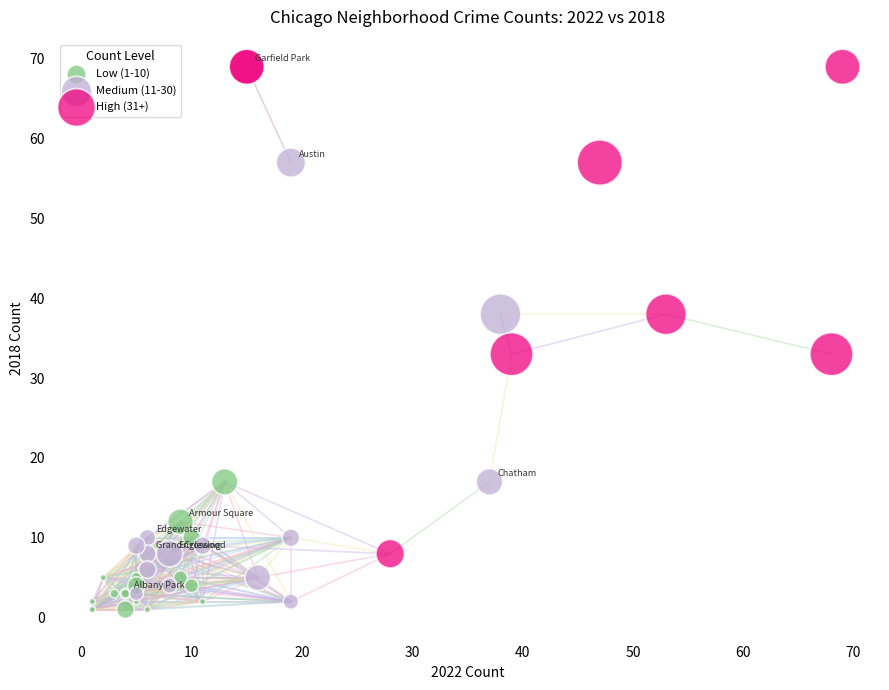

Which series contains the highest Y value?

High (31+)